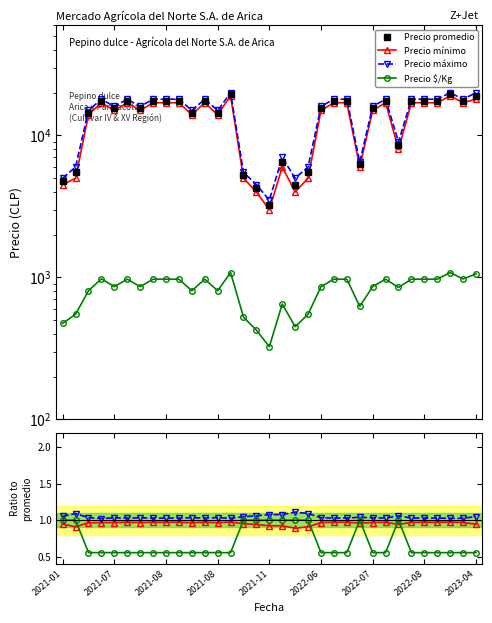

What is the smallest value displayed?

0.6